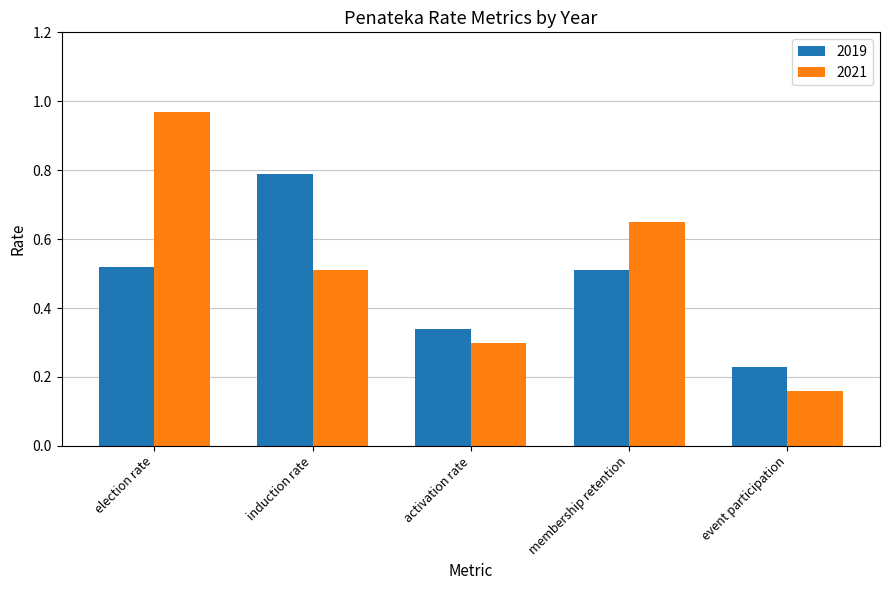

What is the maximum value for 2019?

0.8